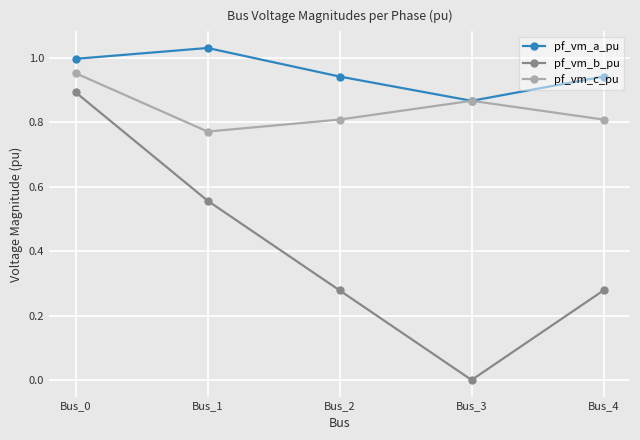

What is the sum of all pf_vm_a_pu values?

4.8